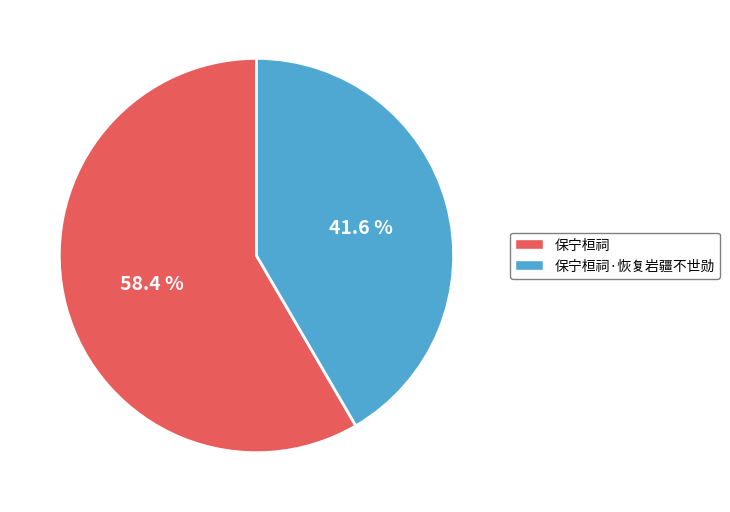

To the nearest percent, what is the average slice percentage?

50%